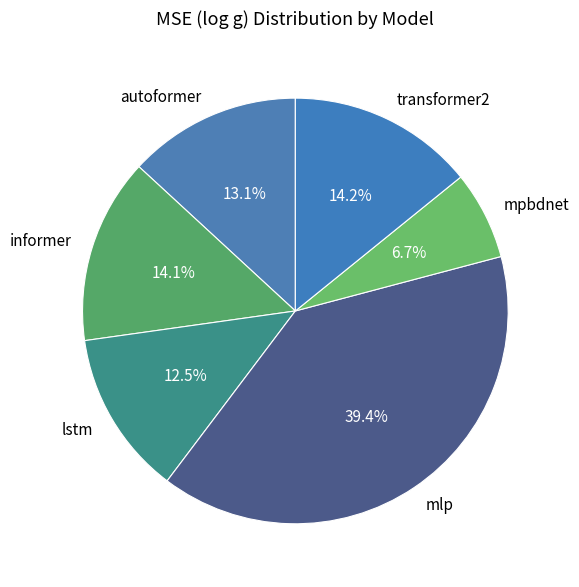

True or false: informer accounts for 14% of the total.

True